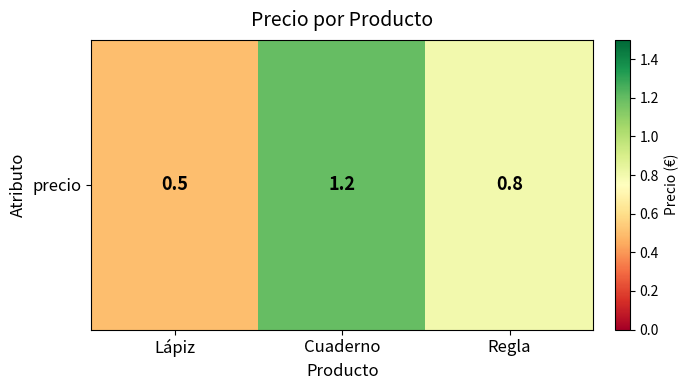

What is the sum of all values?

2.5